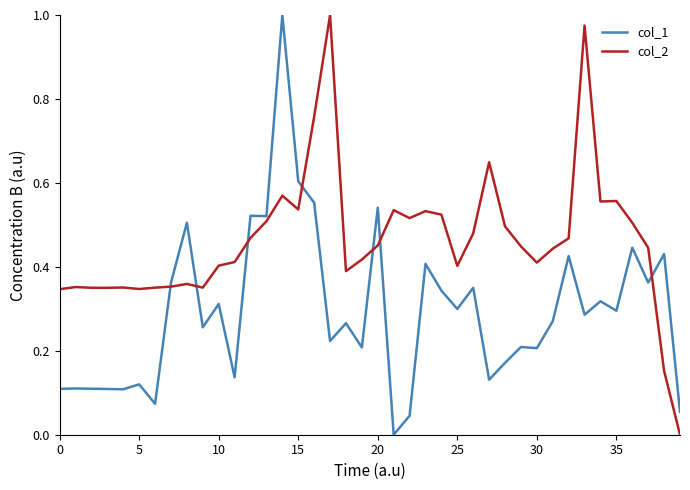

Which series has the largest total across all categories?

col_2